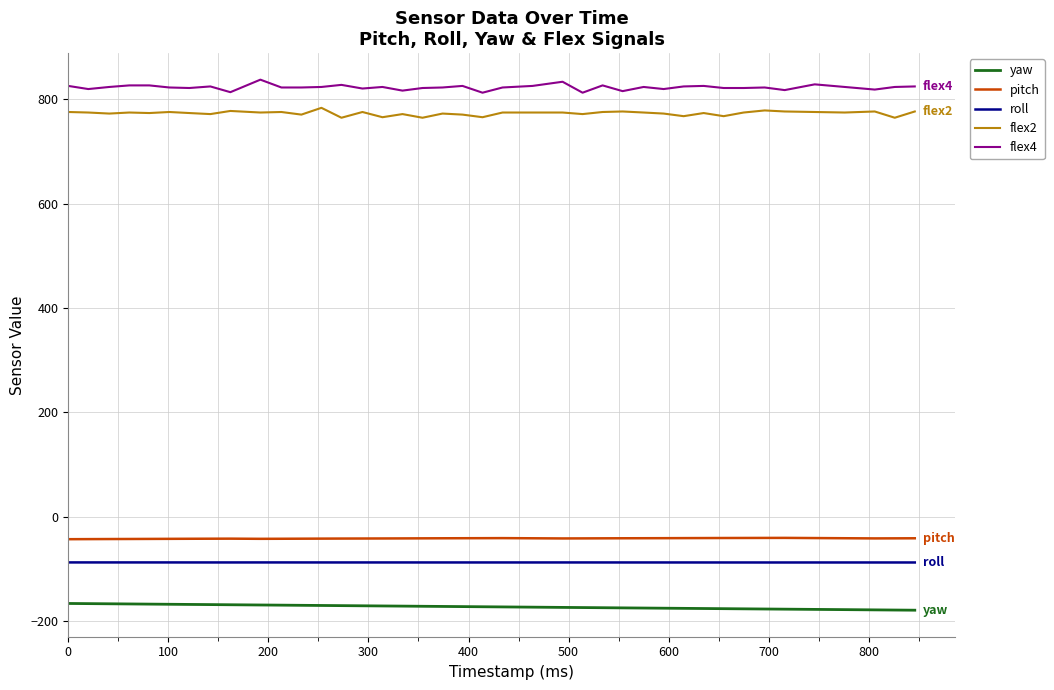

True or false: flex2 and pitch cross at least once.

False